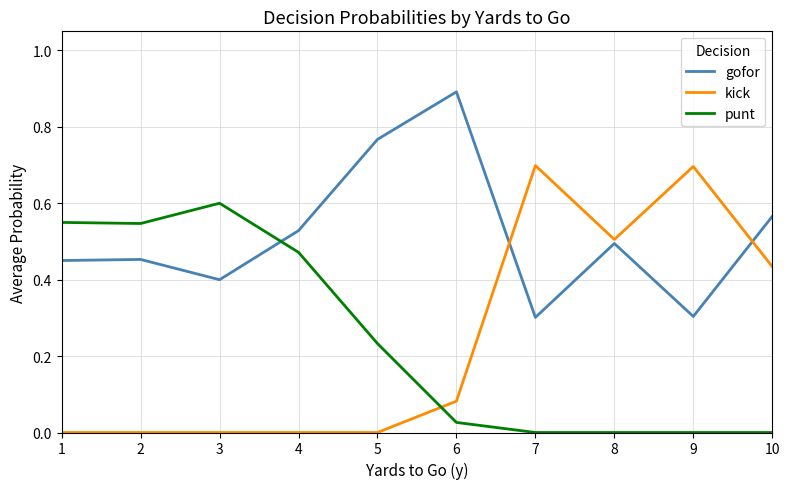

Which category has the highest value in the punt series?

3